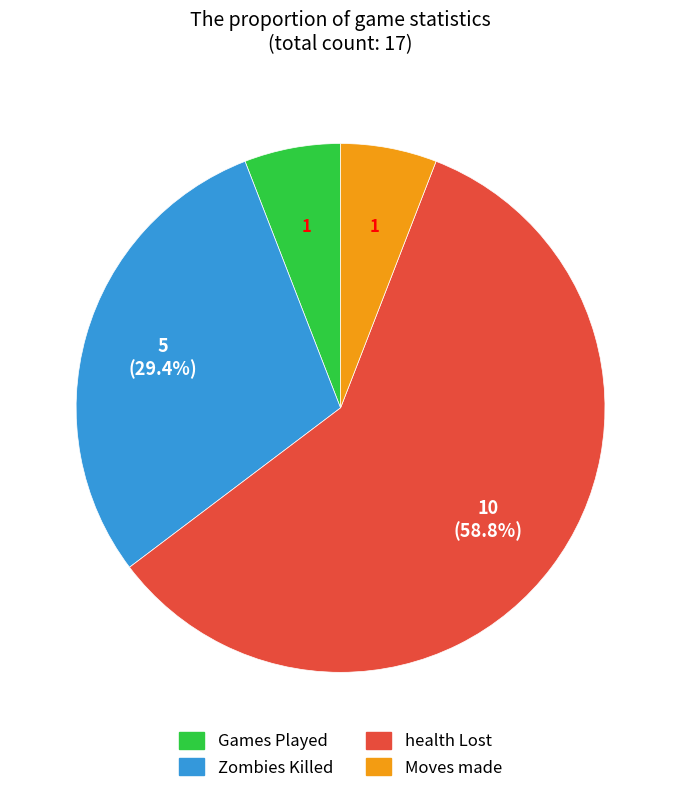

How many segments does this pie chart have?

4